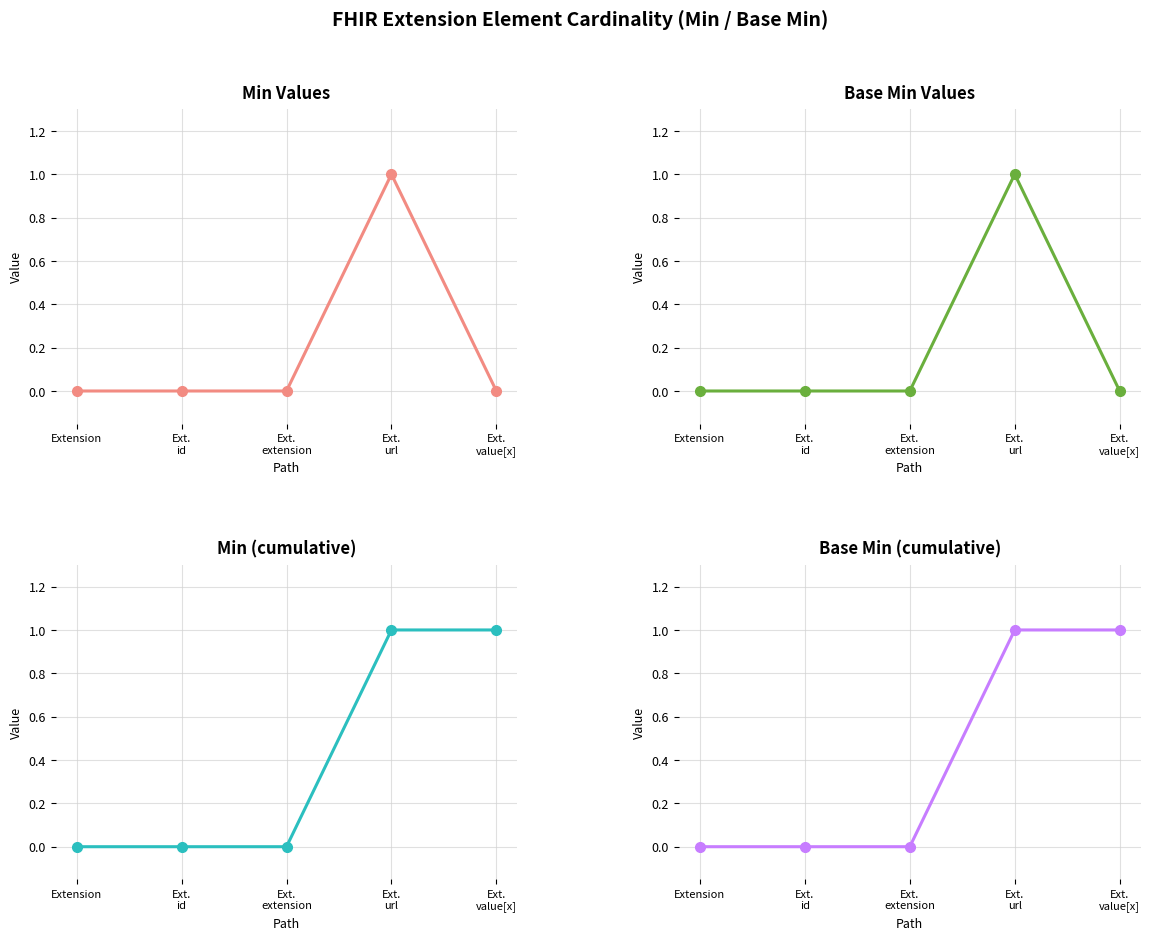

How many lines are shown in the chart?

4